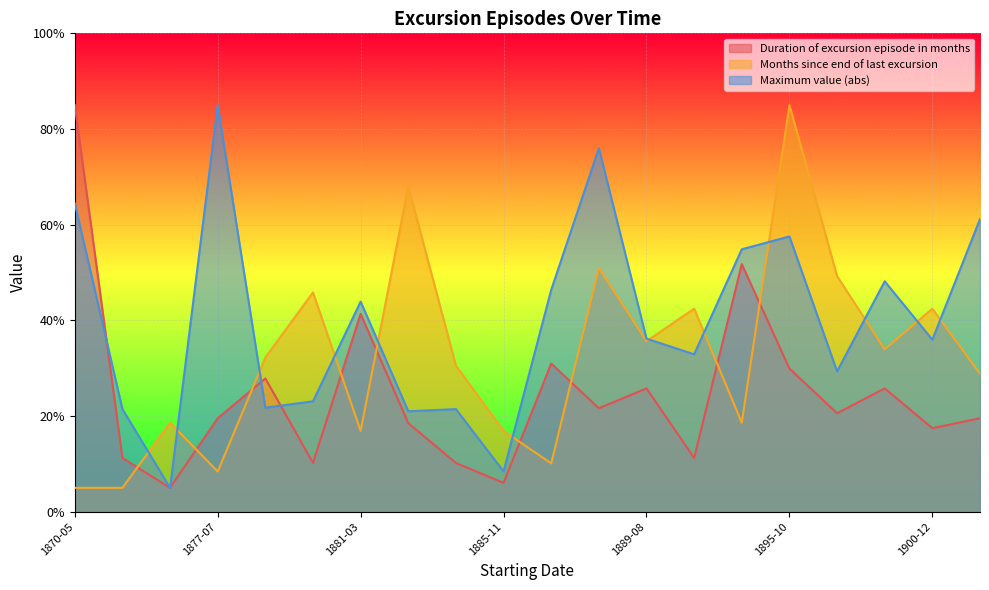

What position from the left is 1888-03?

12